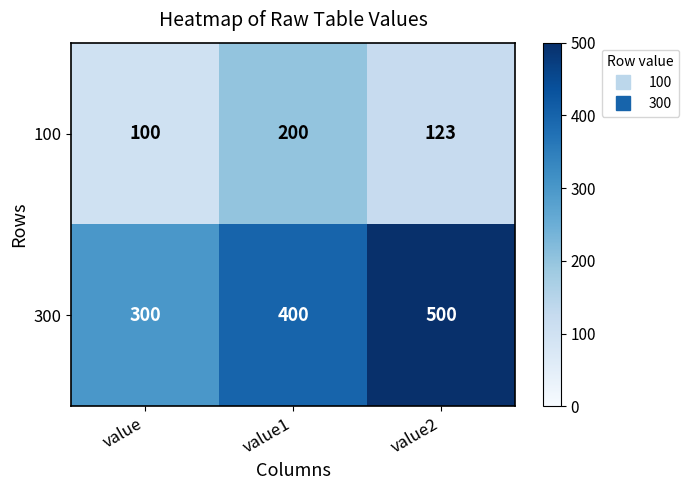

The value of 300 at value1 is 400. True or false?

True